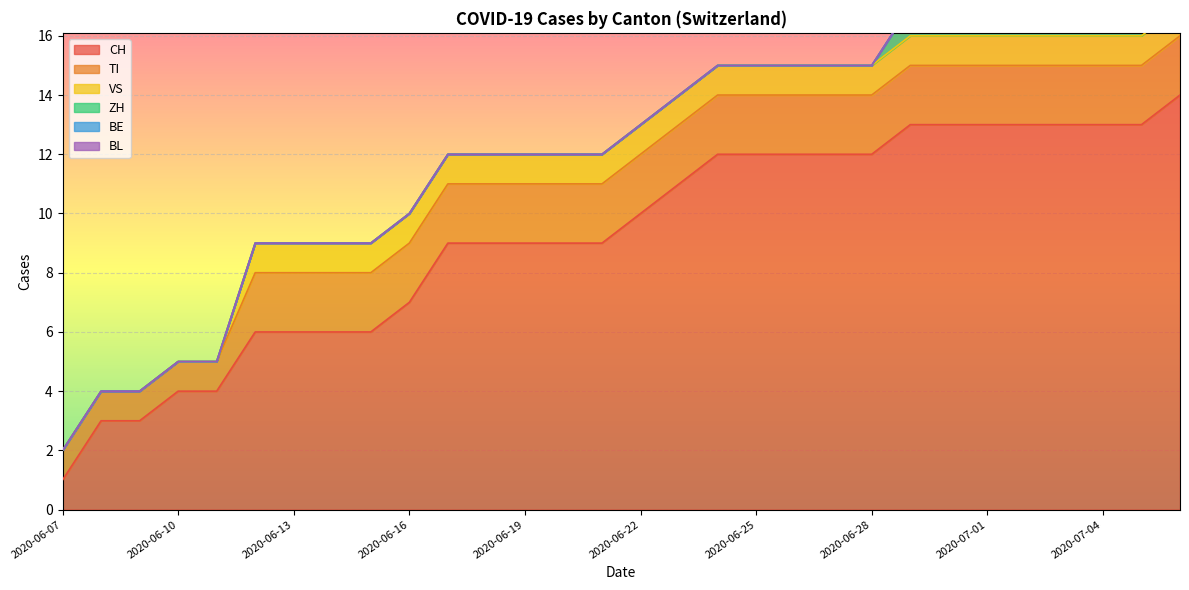

At how many categories does at least one series exceed 7?

20